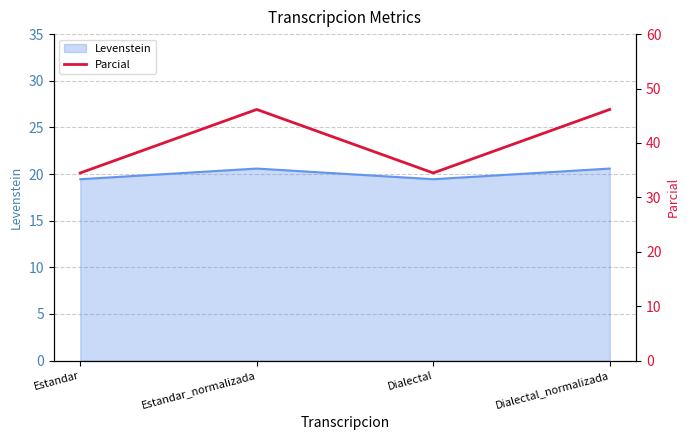

How many data points are less than 46?

2